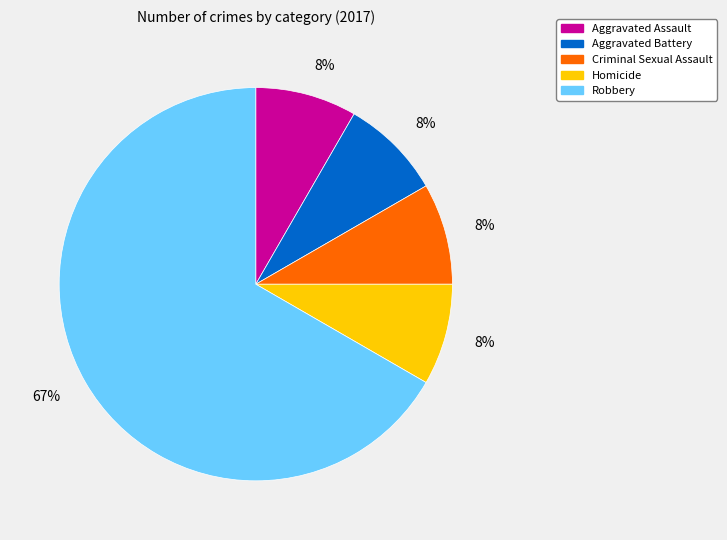

What is the ratio of the value at Aggravated Battery to the value at Homicide?

1.0